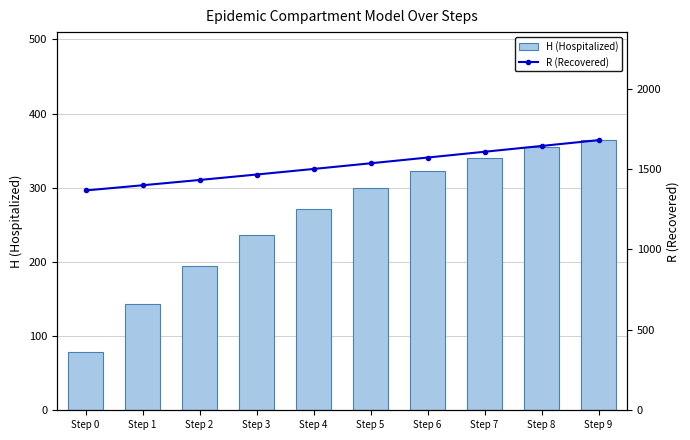

The value of R (Recovered) at Step 8 is 2476.6. True or false?

False